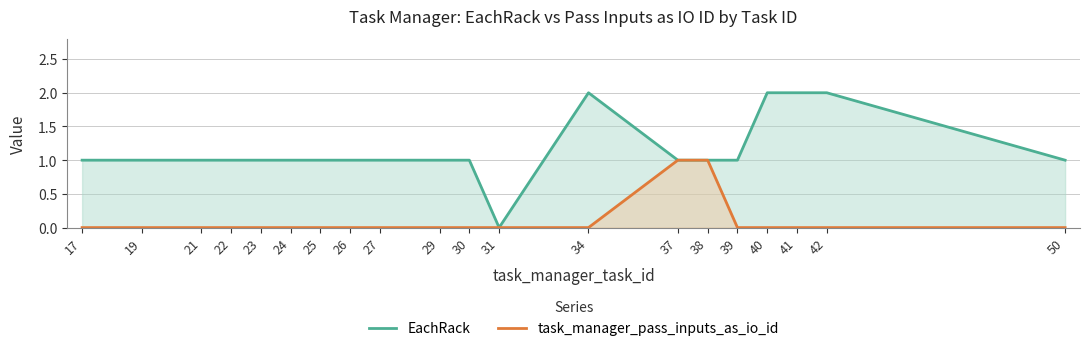

Which series has the largest total across all categories?

EachRack